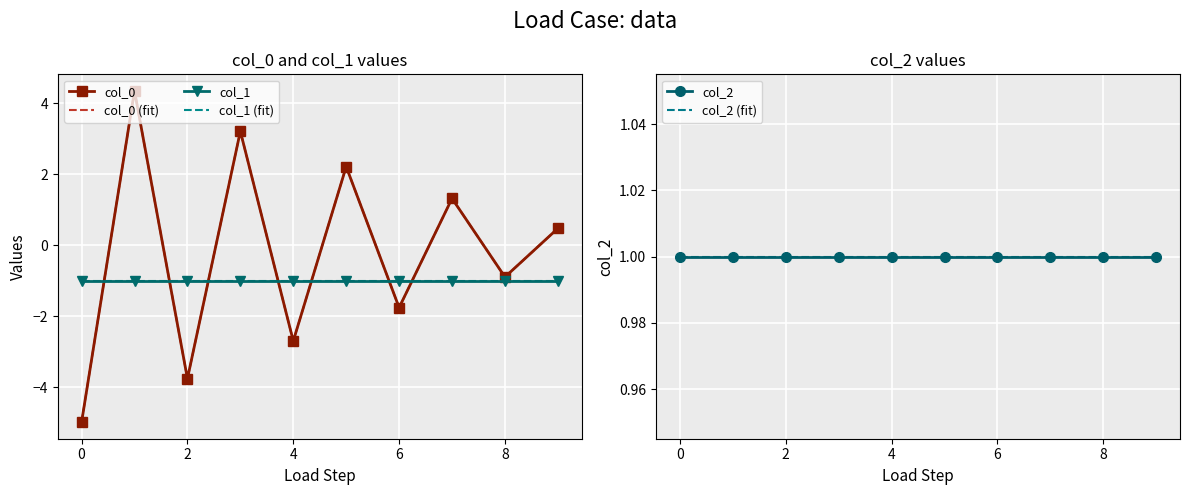

At −2, list the series in order from smallest to largest.

col_0, col_0 (fit), col_1, col_1 (fit), col_2, col_2 (fit)